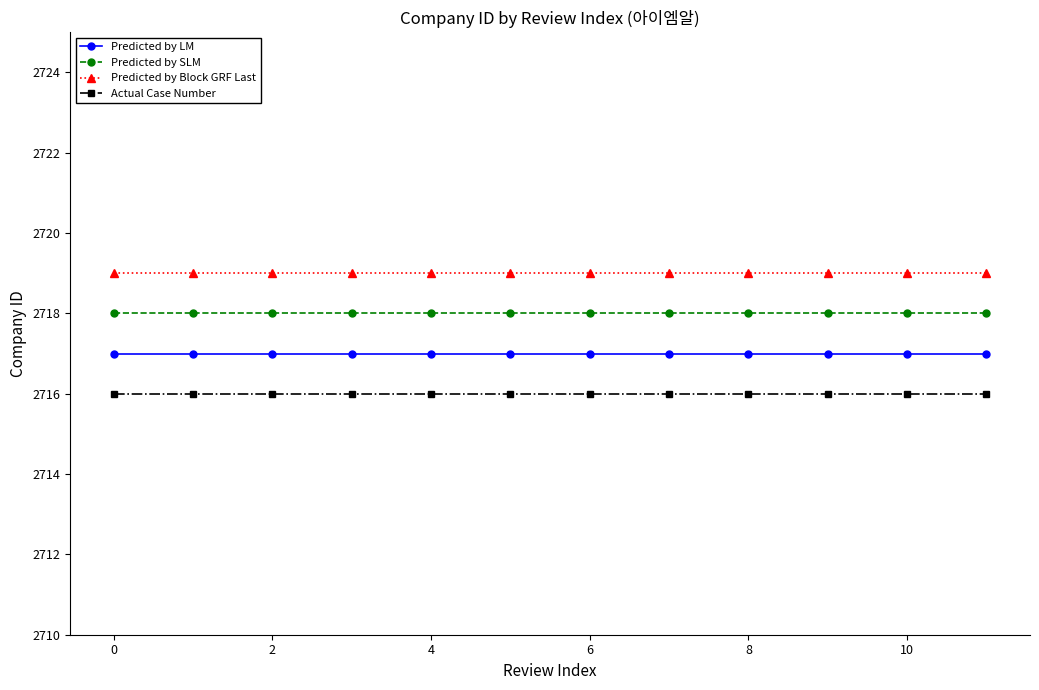

Which series has the largest total across all categories?

Predicted by Block GRF Last